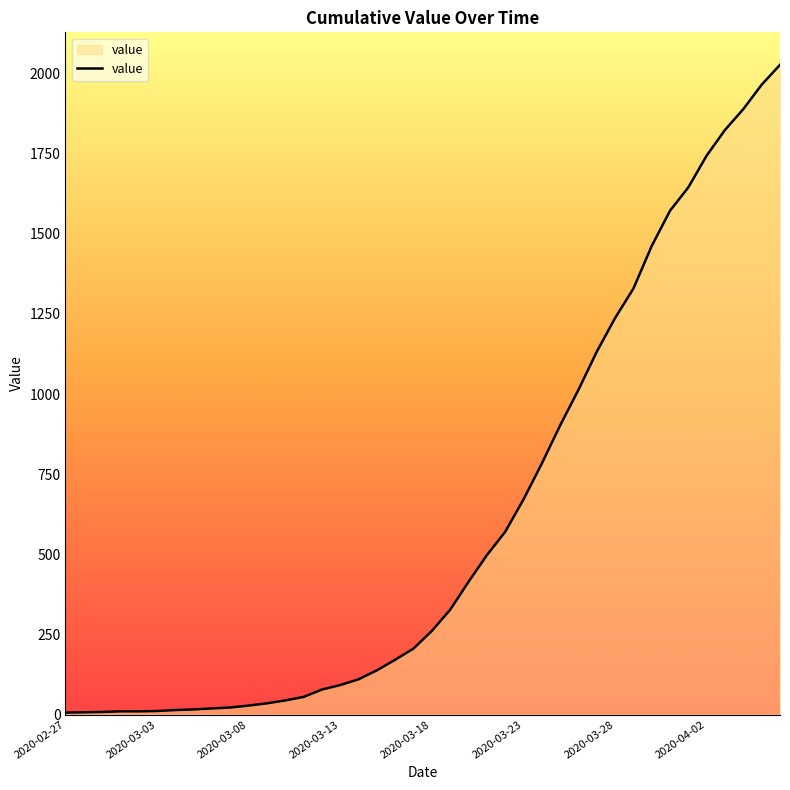

What is the difference between the maximum and minimum values?

2021